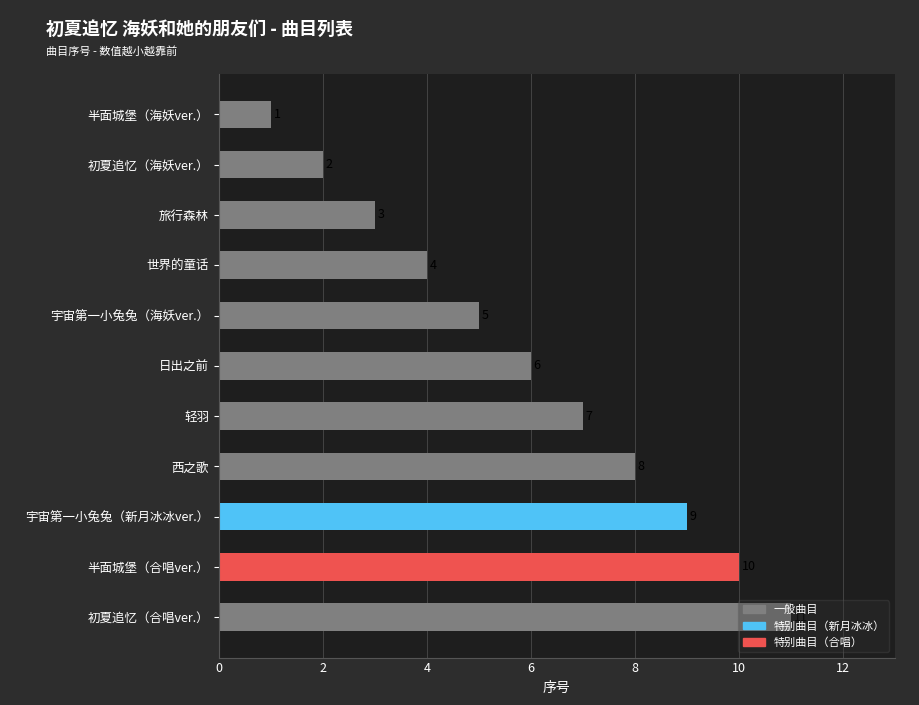

Which category has the highest value across all series?

初夏追忆（合唱ver.）